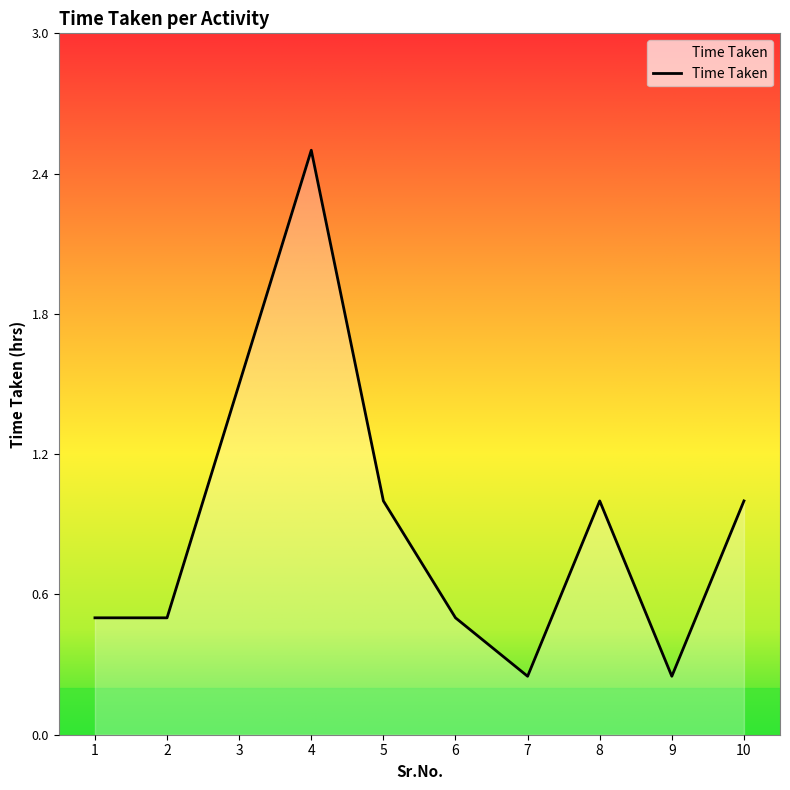

What is the change in value from 2 to 3?

+1.0